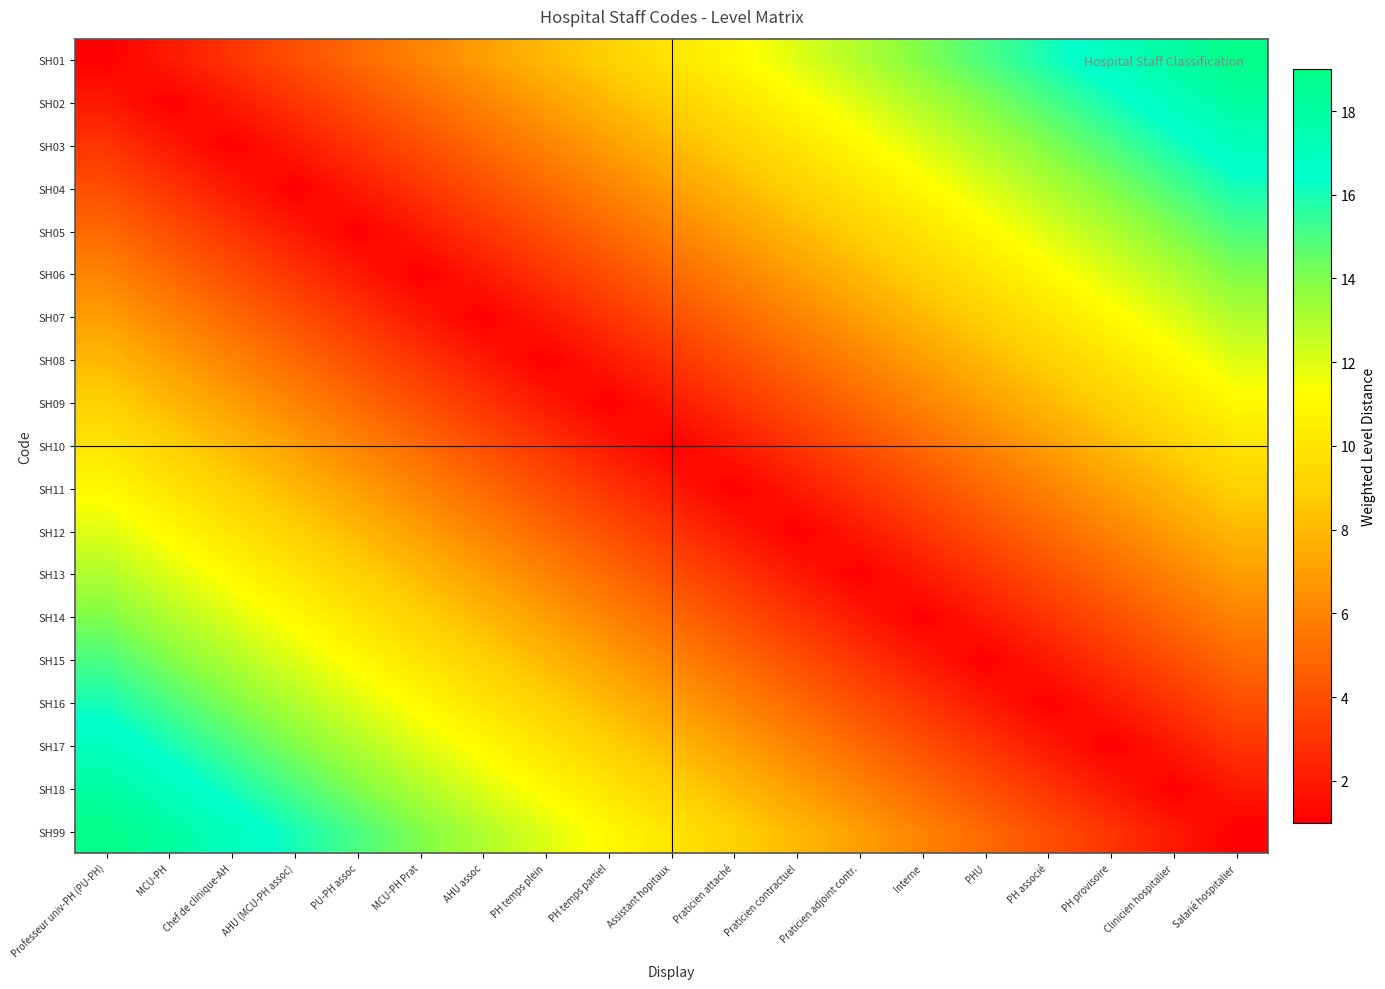

Rank the series by their maximum value, from highest to lowest.

SH01, SH99, SH02, SH18, SH03, SH17, SH04, SH16, SH05, SH15, SH06, SH14, SH07, SH13, SH08, SH12, SH09, SH11, SH10